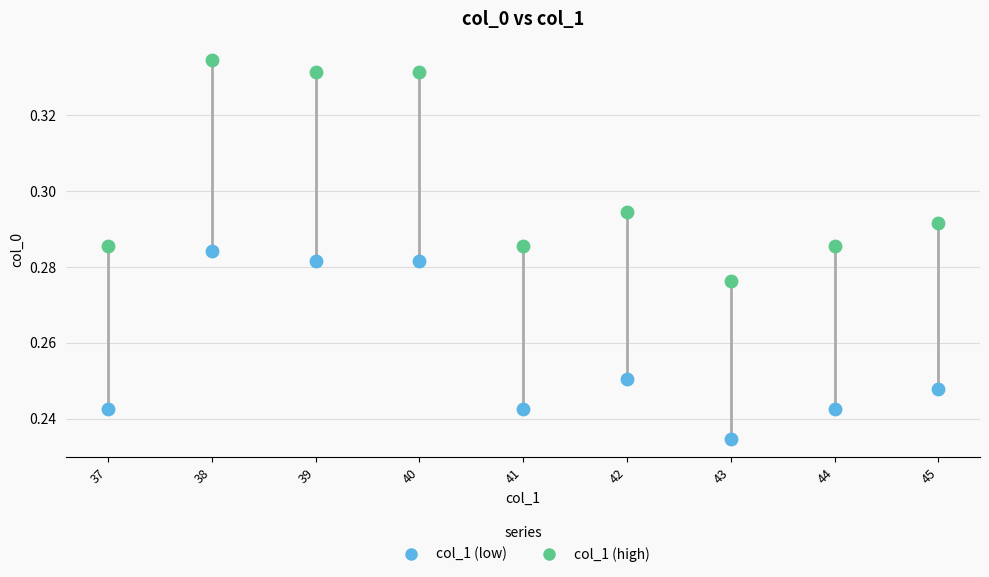

What are all the series names shown in the legend?

col_1 (low), col_1 (high)